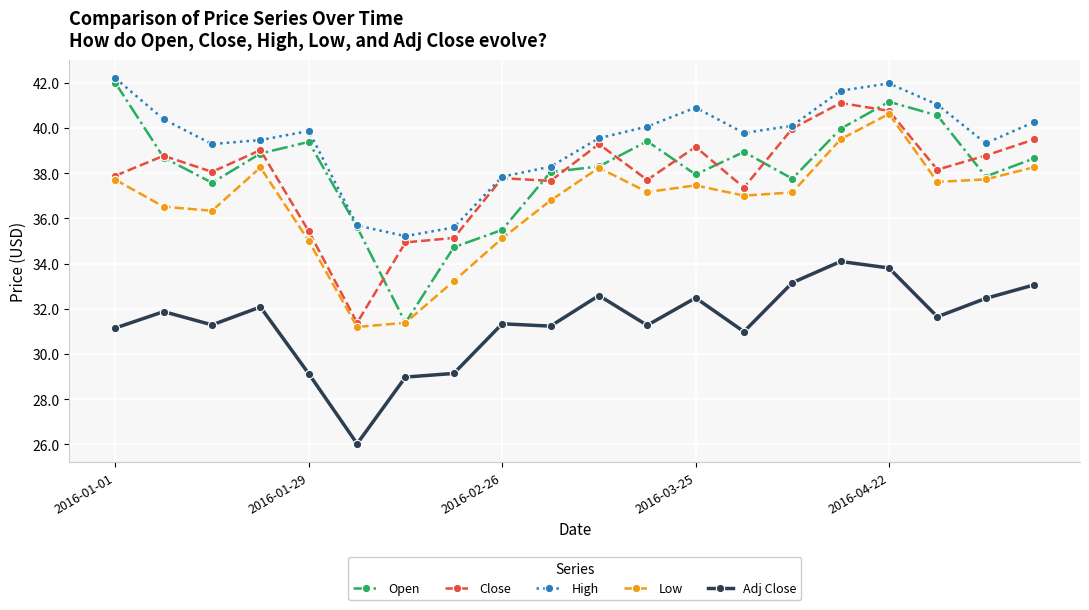

What is the greatest value displayed?

42.2